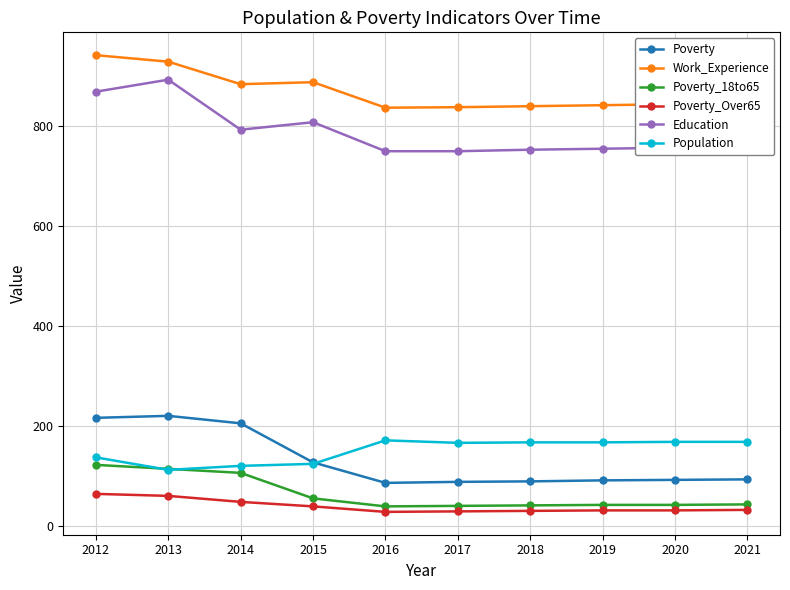

How many values in the Poverty_Over65 series are below 33?

5